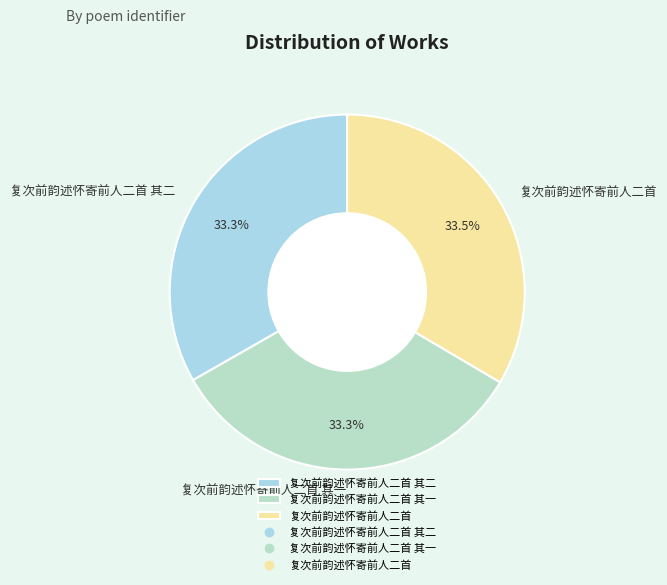

What is the ratio of the value at 复次前韵述怀寄前人二首 其二 to the value at 复次前韵述怀寄前人二首 其一?

1.0